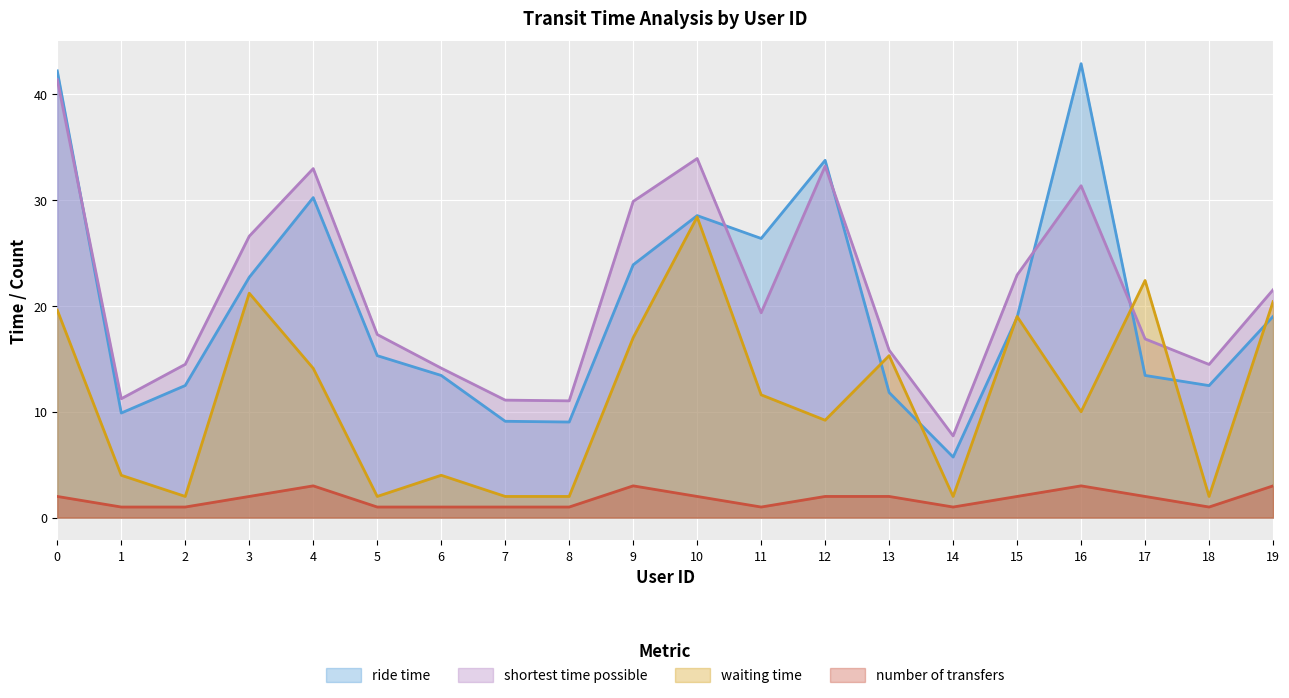

What are all the series names shown in the legend?

ride time, shortest time possible, waiting time, number of transfers